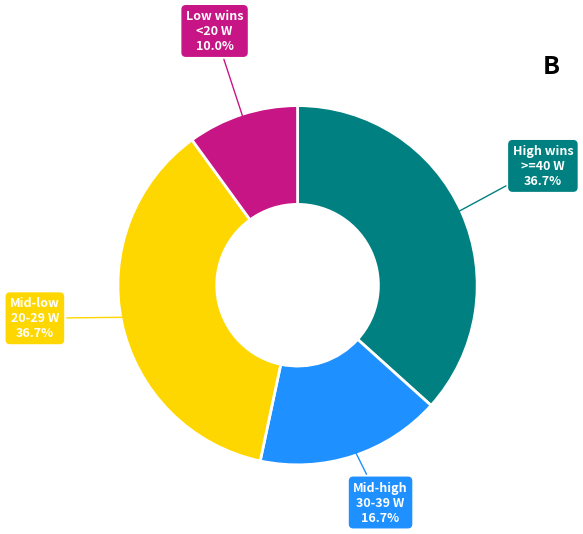

Does any single category account for the majority?

No